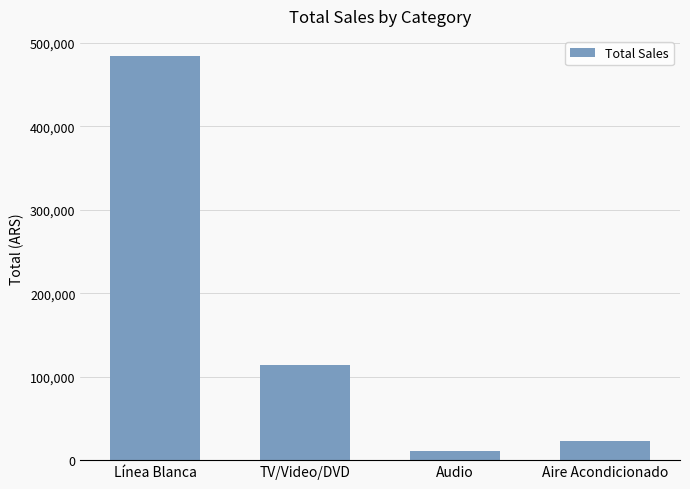

Count the number of data series in this chart.

1